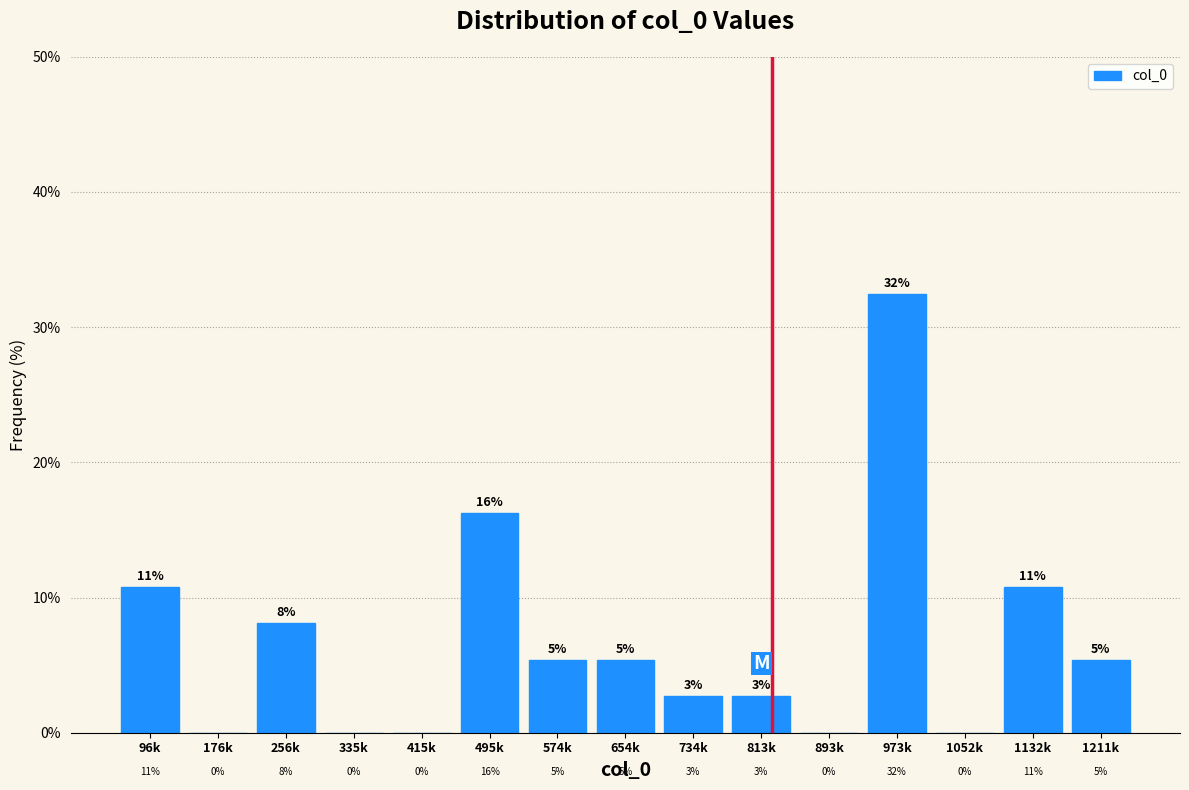

Are the bars horizontal?

No